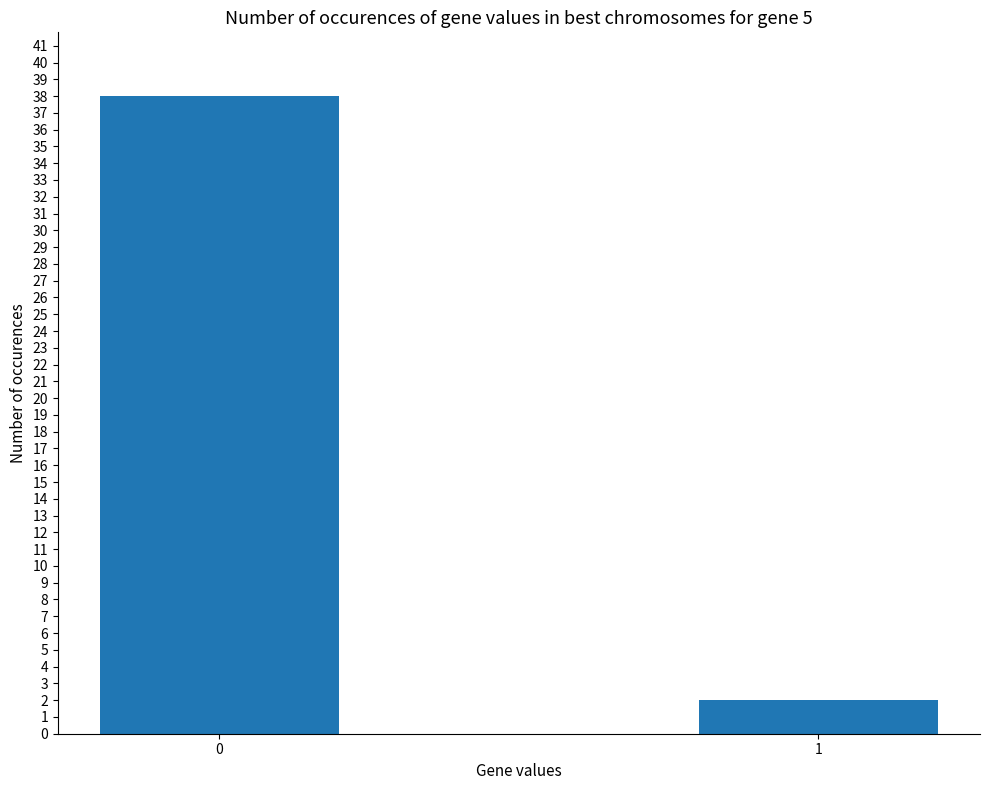

Which category has the lowest value across all series?

1